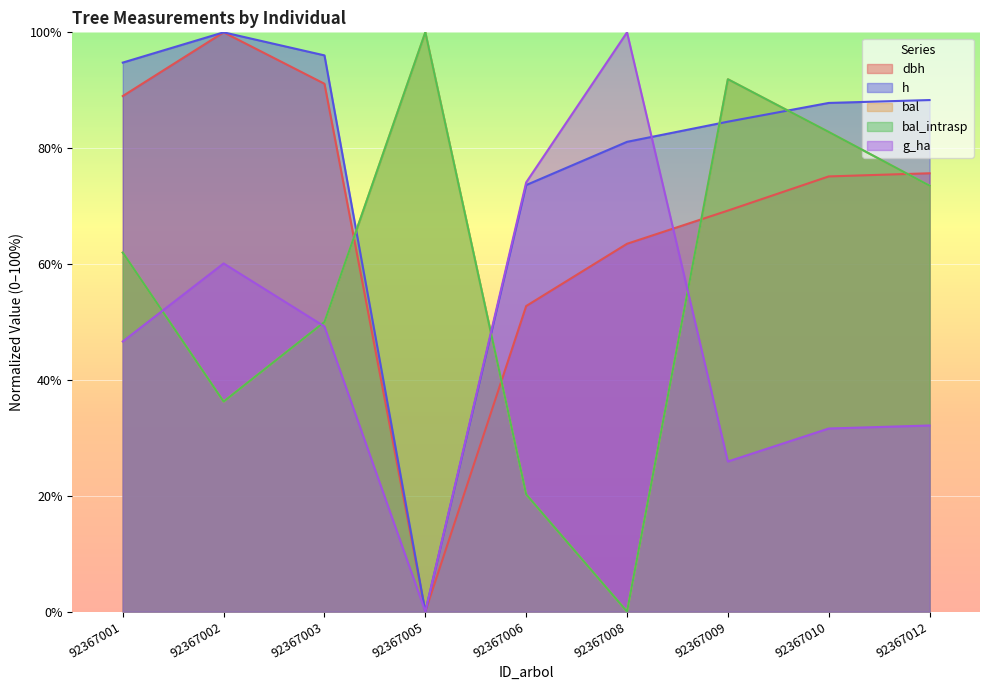

How many lines are shown in the chart?

5